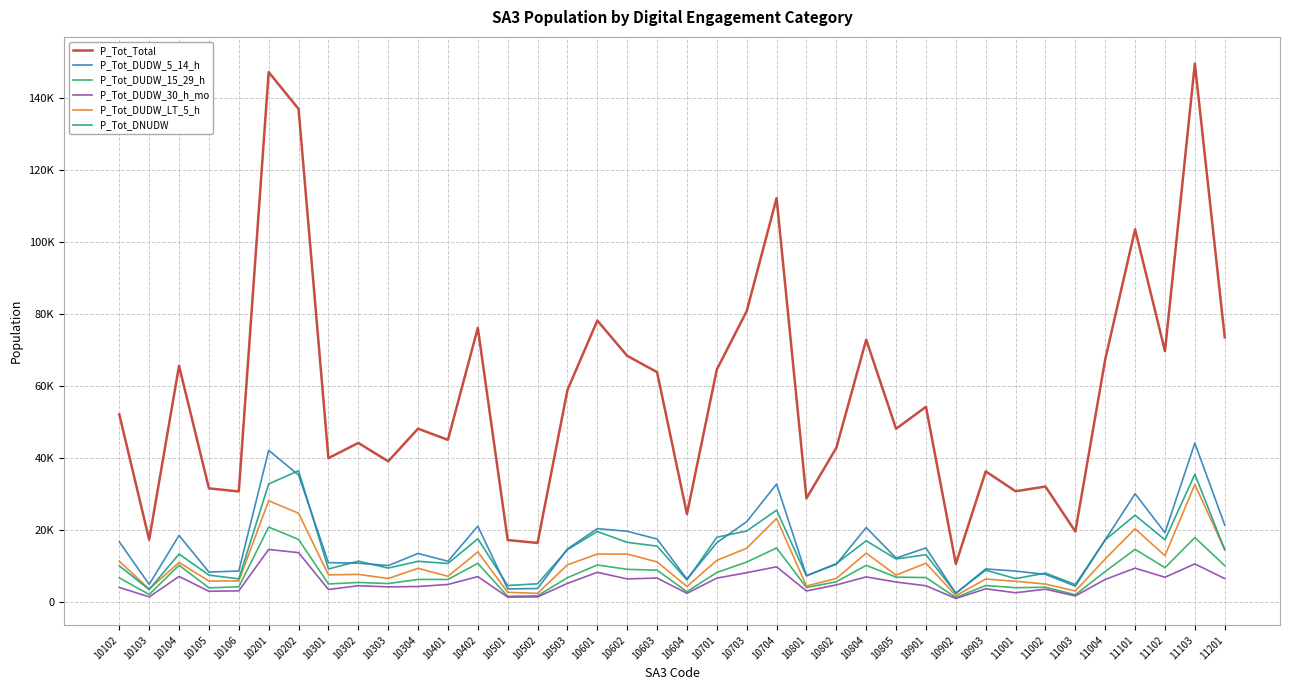

Does the chart have visible grid lines?

Yes